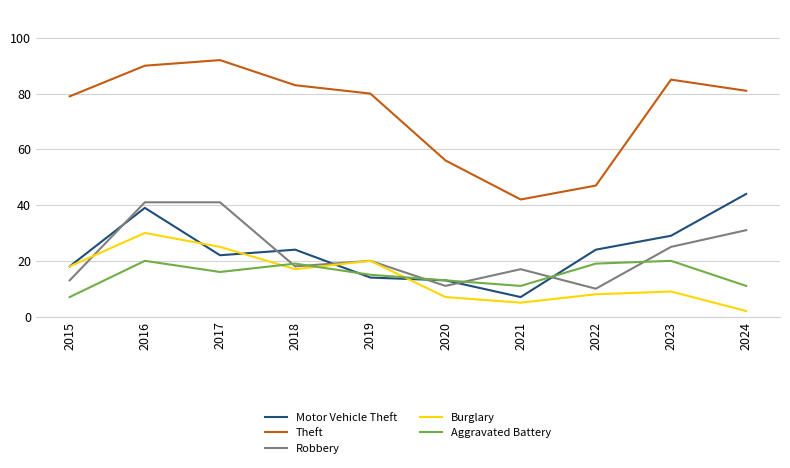

Reading left to right, transcribe all the data shown in this chart.

Motor Vehicle Theft: 18	39	22	24	14	13	7	24	29	44
Theft: 79	90	92	83	80	56	42	47	85	81
Robbery: 13	41	41	18	20	11	17	10	25	31
Burglary: 18	30	25	17	20	7	5	8	9	2
Aggravated Battery: 7	20	16	19	15	13	11	19	20	11